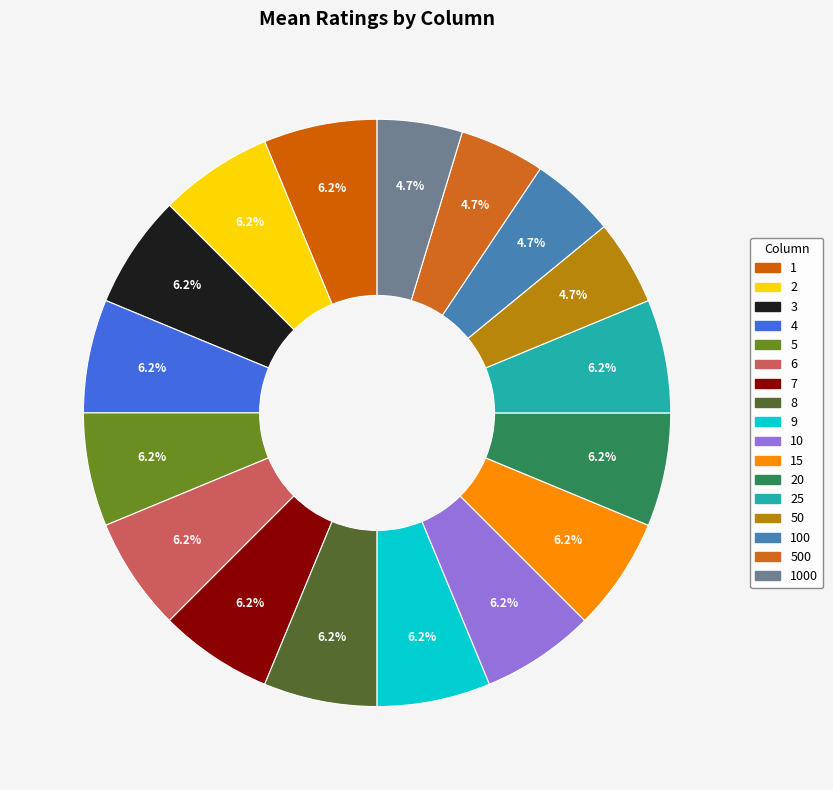

The 1 slice represents 6% of the pie. True or false?

True